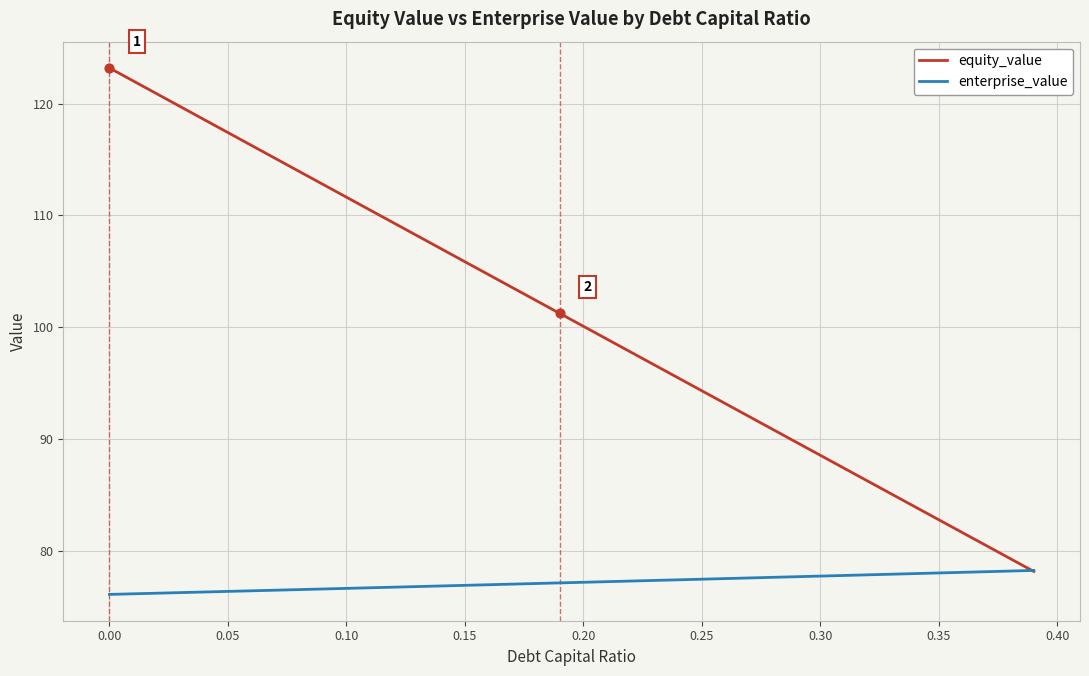

Which series has the largest total across all categories?

equity_value